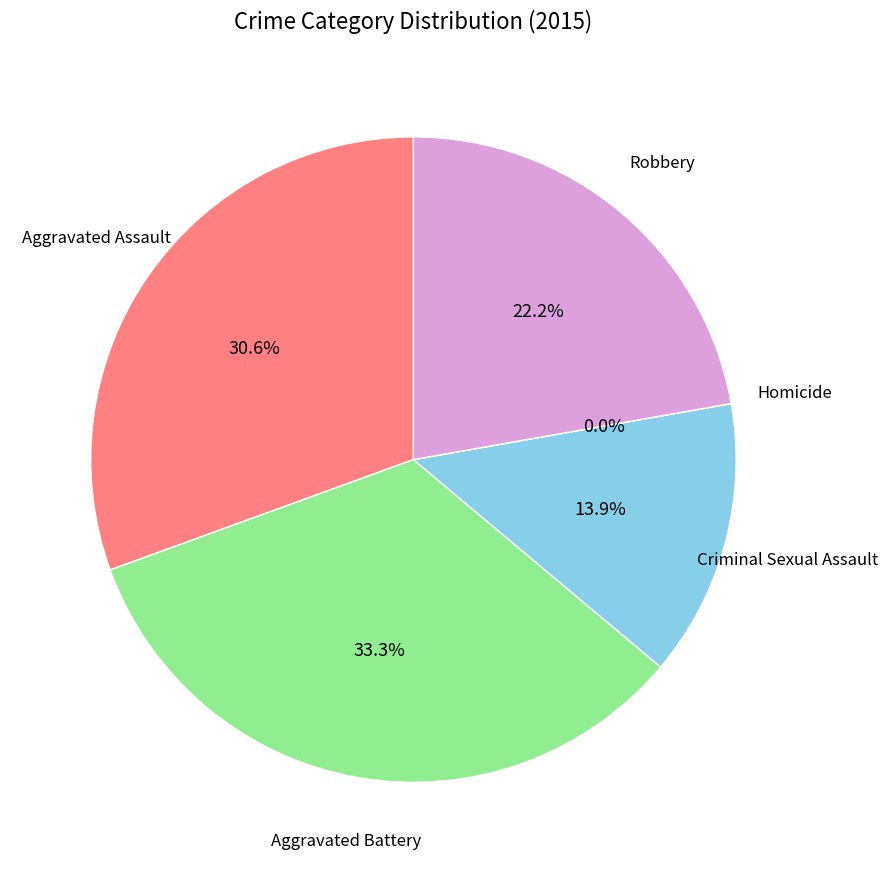

Is it true that Aggravated Assault is 31% of the pie?

True